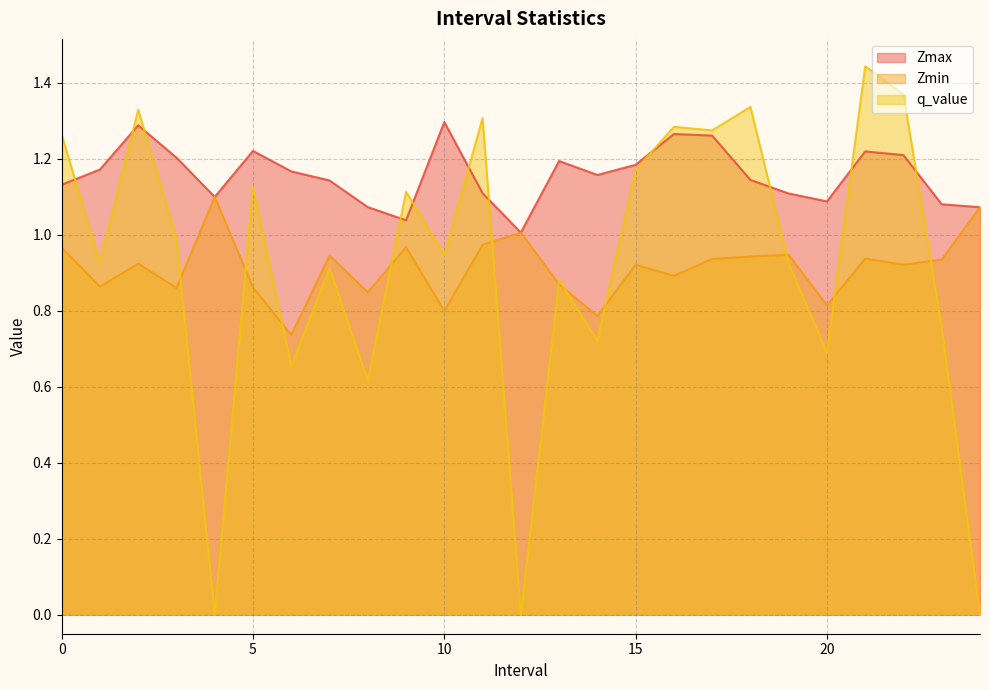

Which category has the highest value across all series?

21